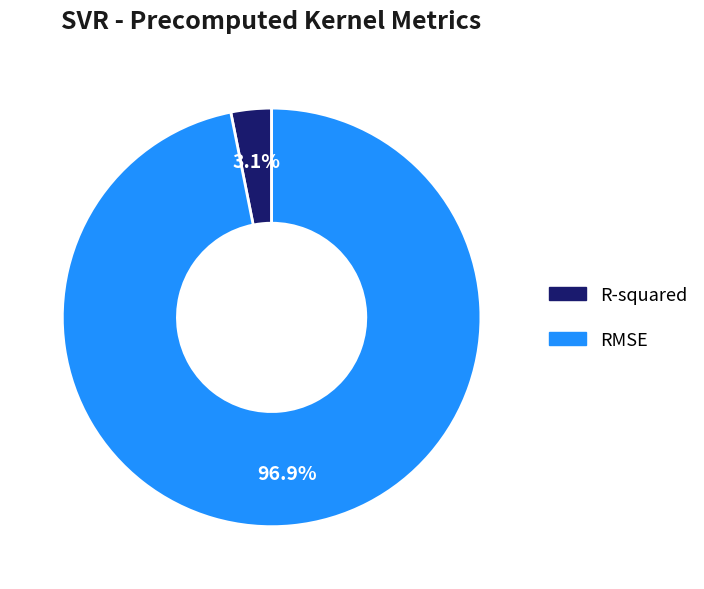

Which category has the biggest portion of the pie?

RMSE